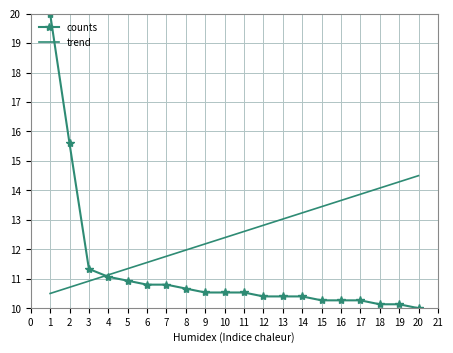

True or false: counts and trend intersect in this chart.

True